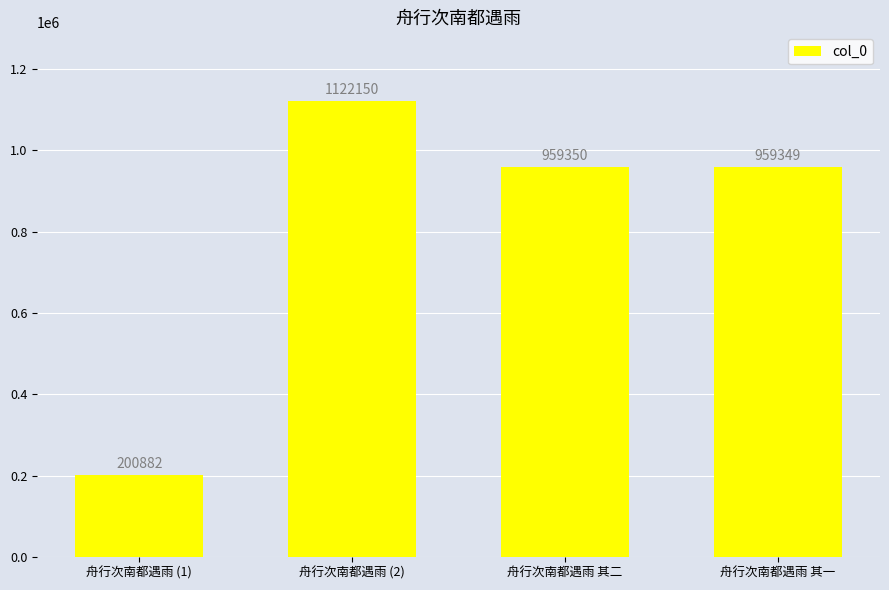

What is the label of the 4th bar from the left?

舟行次南都遇雨 其一